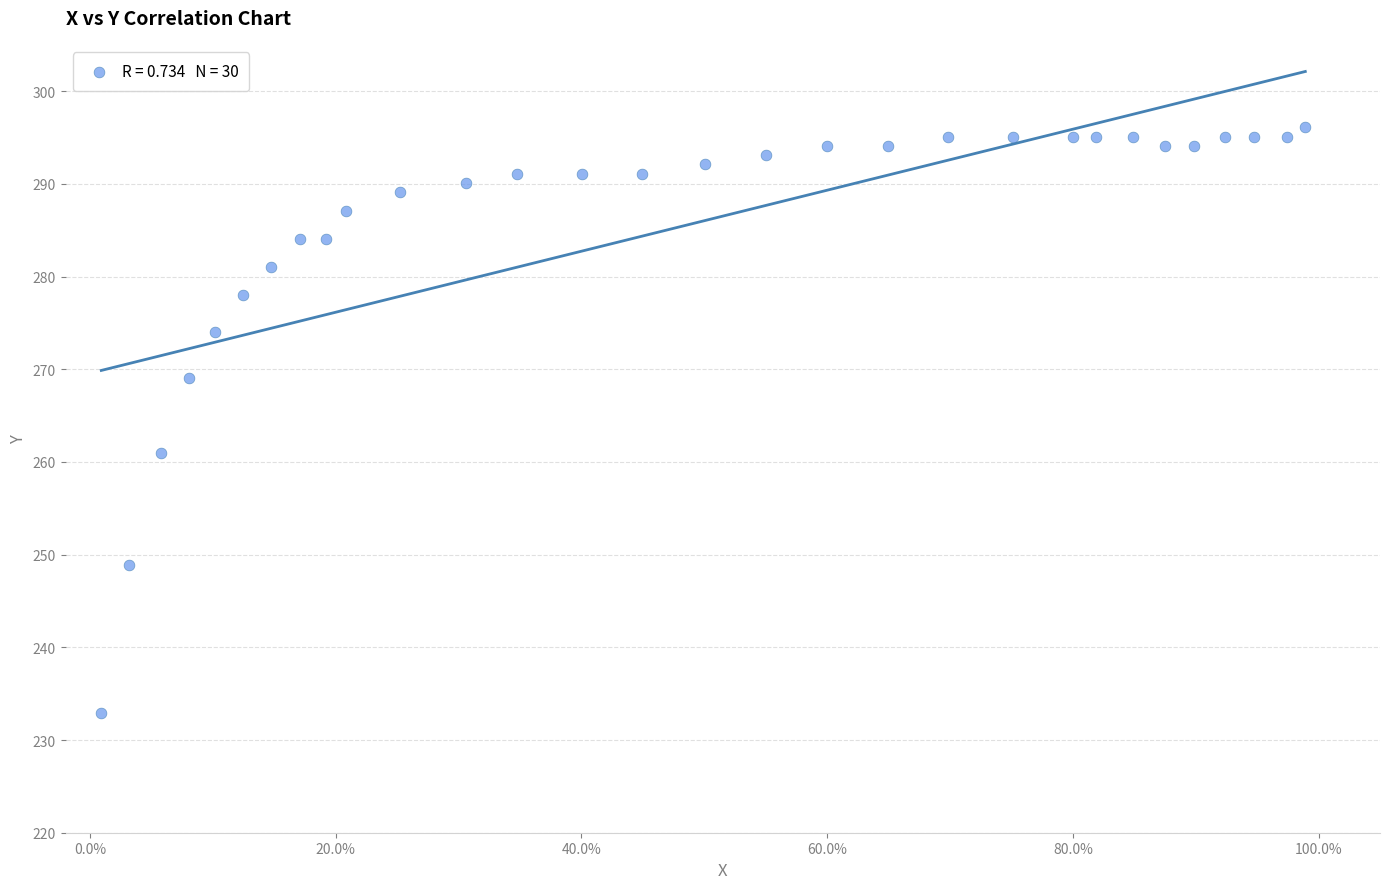

What is the range of X values (max minus min)?

1.0